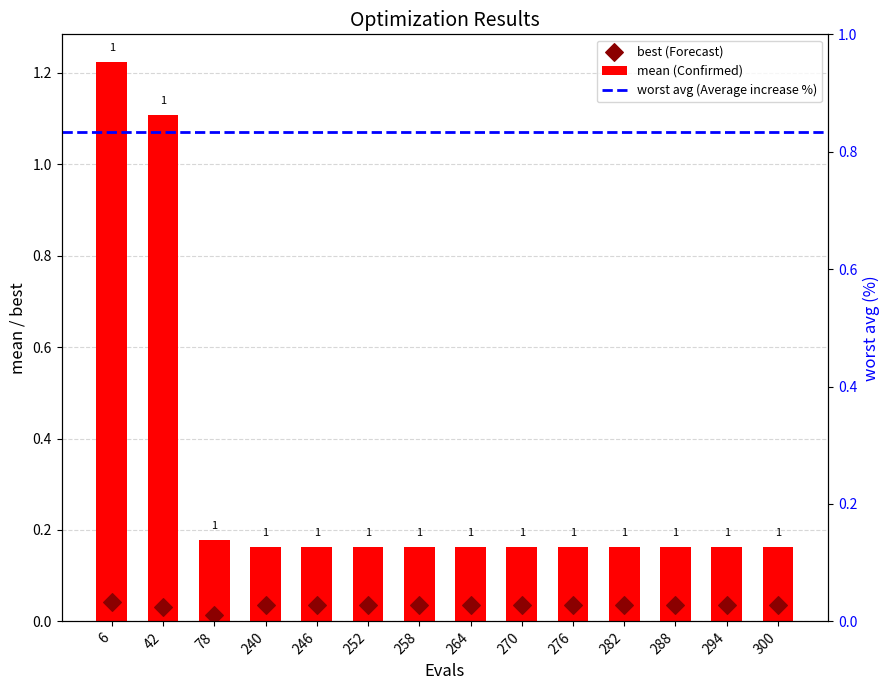

At how many categories does at least one series exceed 0?

14